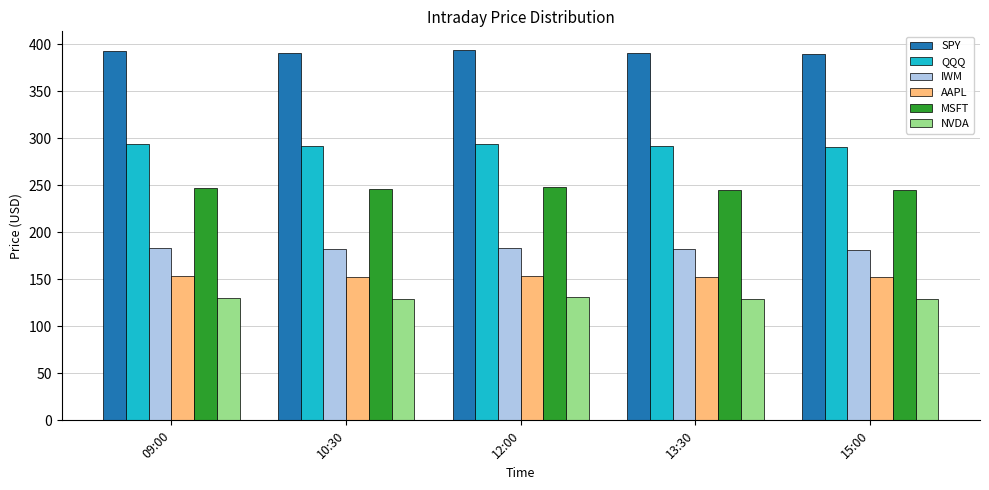

What is the total value across all series at 12:00?

1405.3